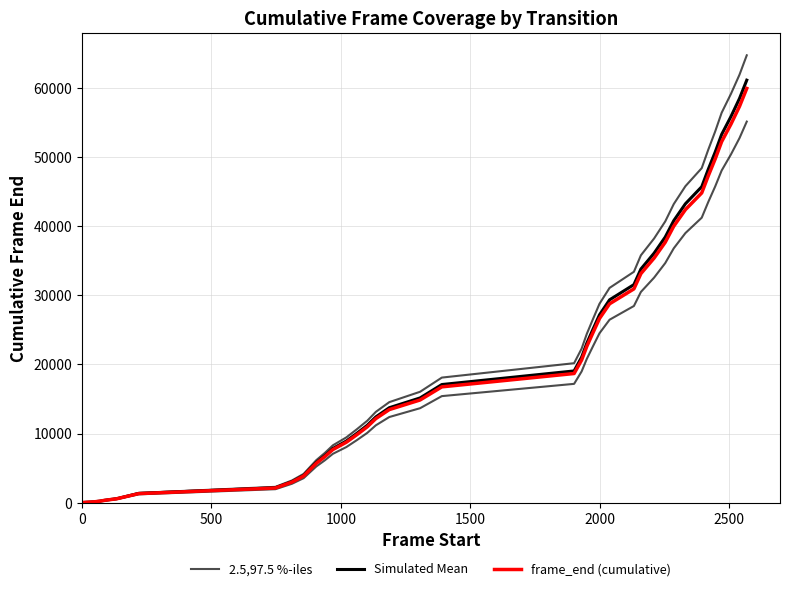

True or false: 2.5,97.5 %-iles has a value of 1507.5 at 7.

False